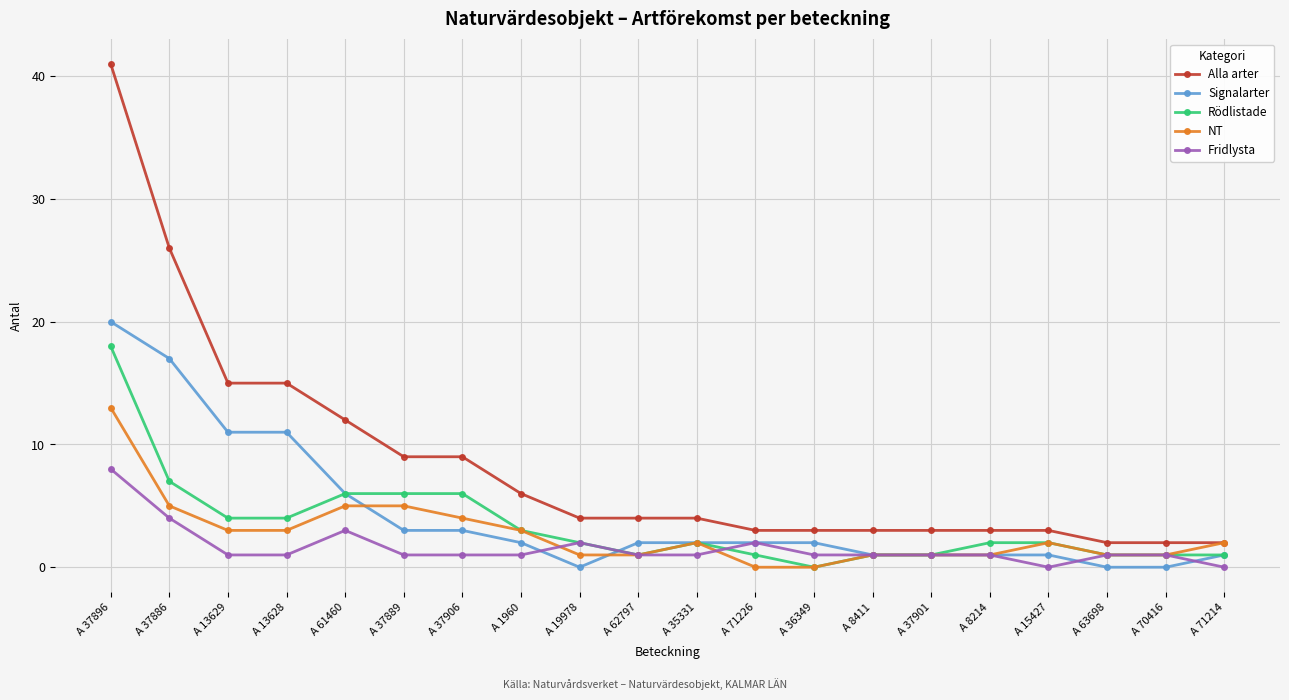

What is the minimum value for Alla arter?

2